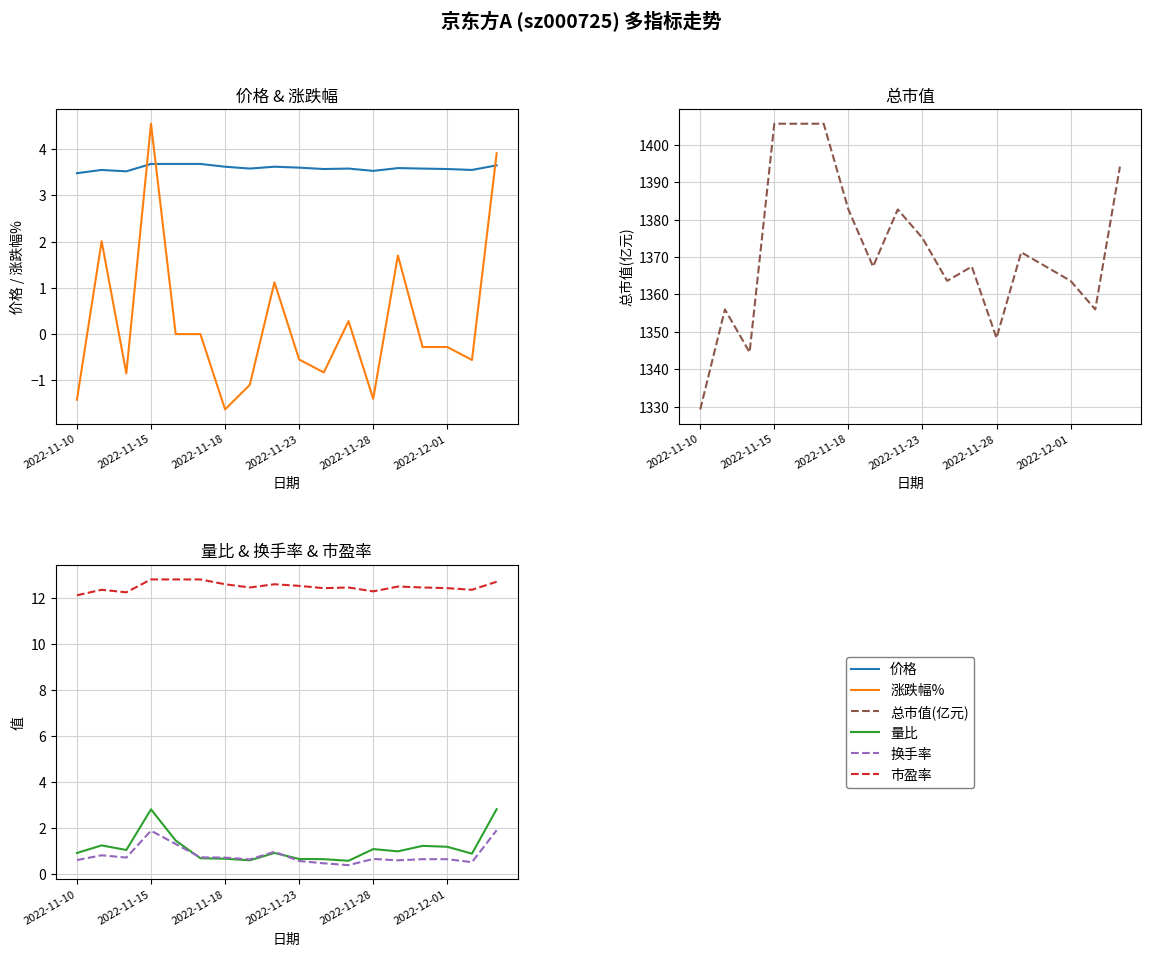

What is the sum of the 换手率 values at 2022-11-15 and 2022-11-28?

2.5